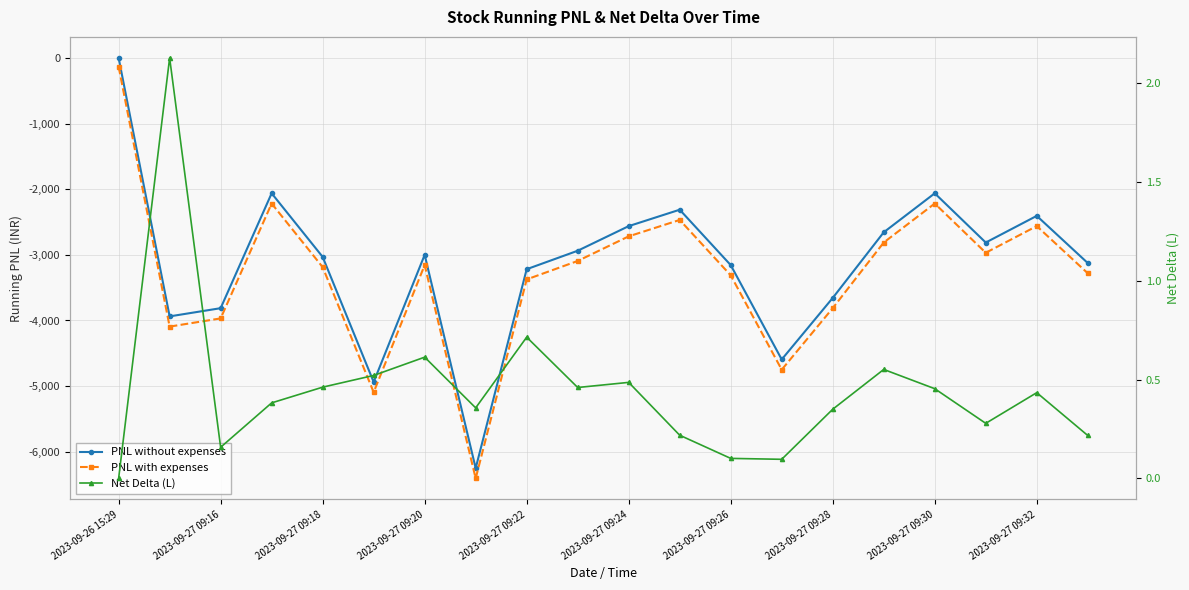

At which label does PNL without expenses first exceed -3000?

2023-09-26 15:29